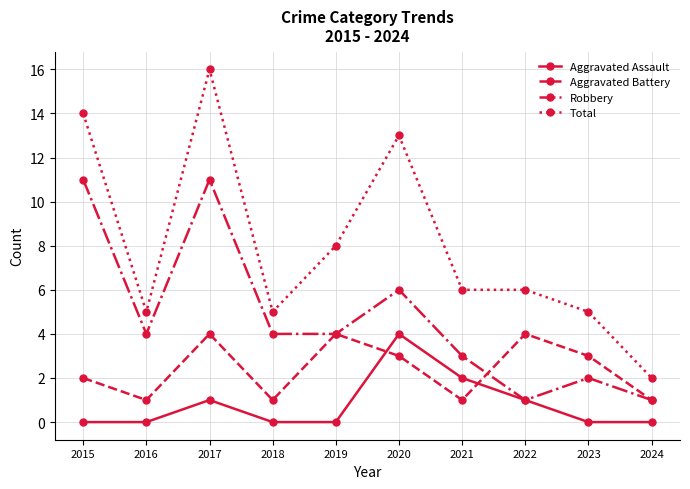

True or false: Aggravated Assault and Aggravated Battery cross at least once.

True